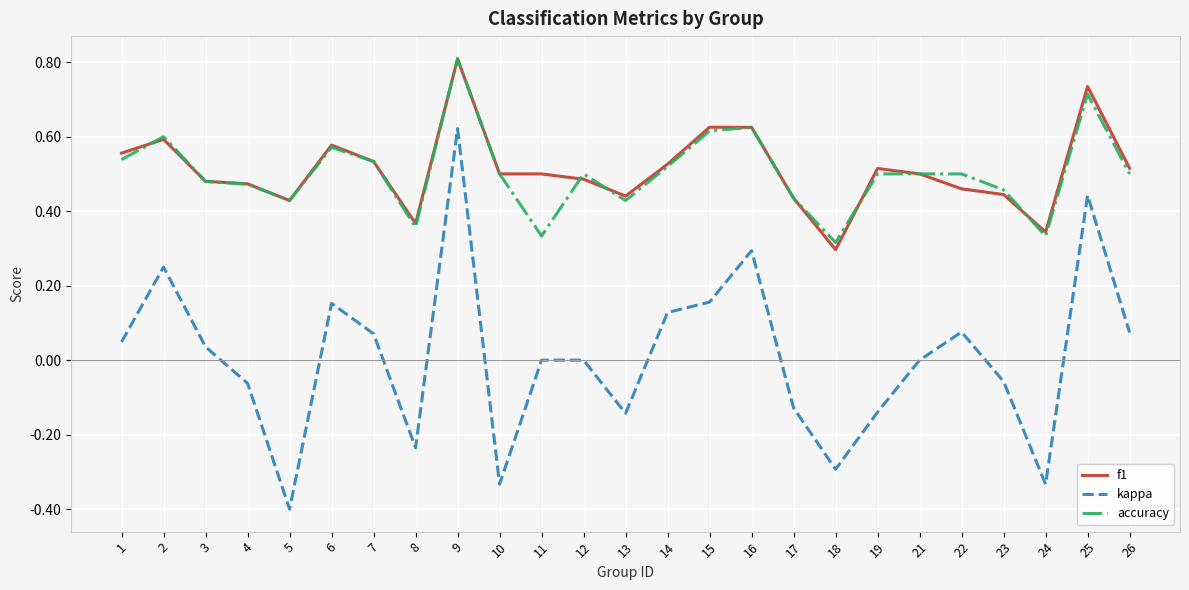

Which series ends up on top after the final intersection of accuracy and f1?

f1